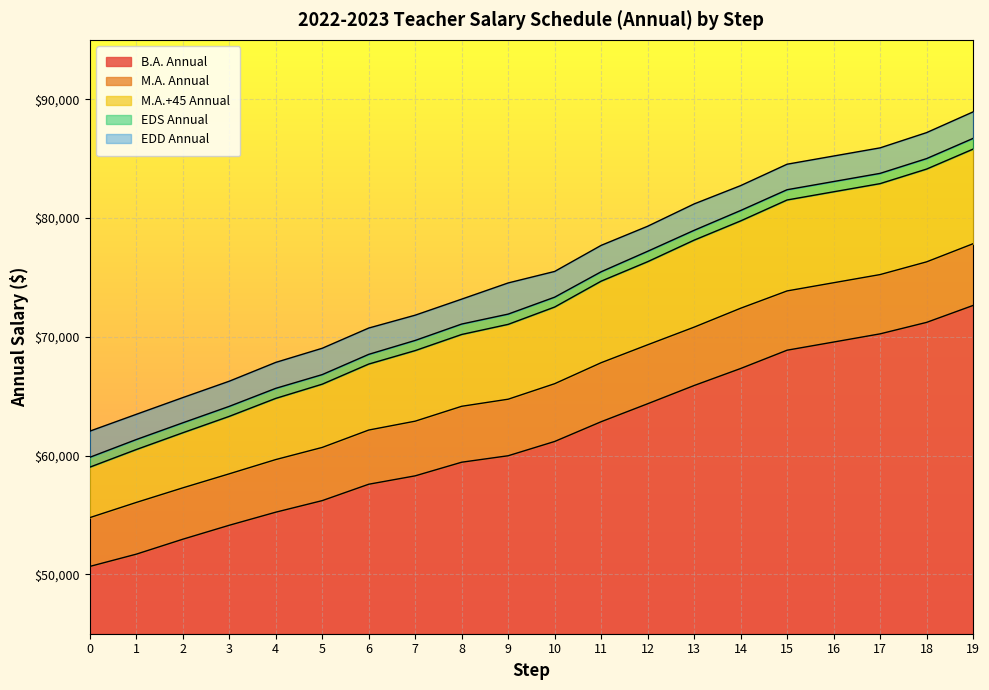

Rank the categories by M.A.+45 Annual value from highest to lowest.

19, 18, 17, 16, 15, 14, 13, 12, 11, 10, 9, 8, 7, 6, 5, 4, 3, 2, 1, 0